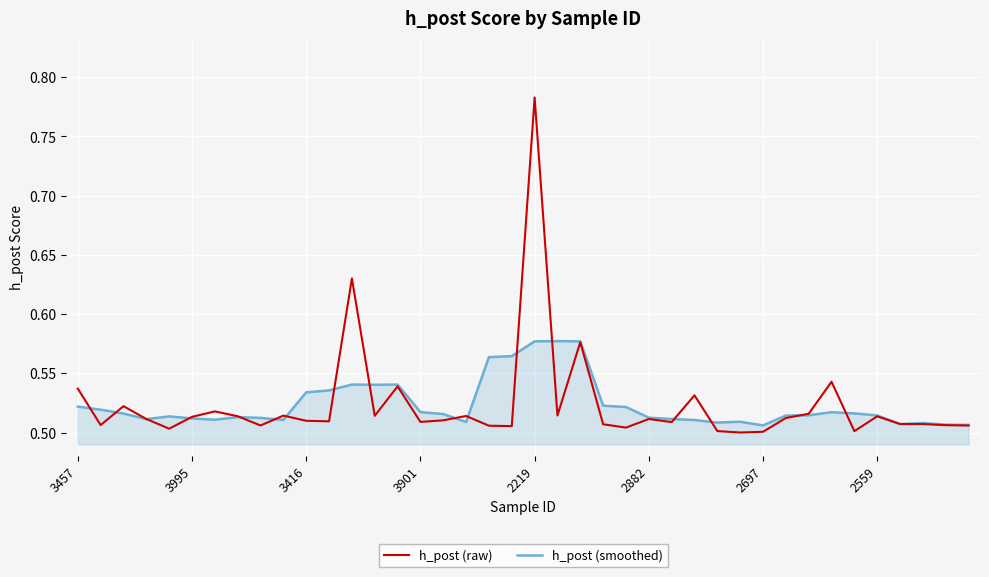

List the series in order of their peak value, lowest first.

h_post (smoothed), h_post (raw)